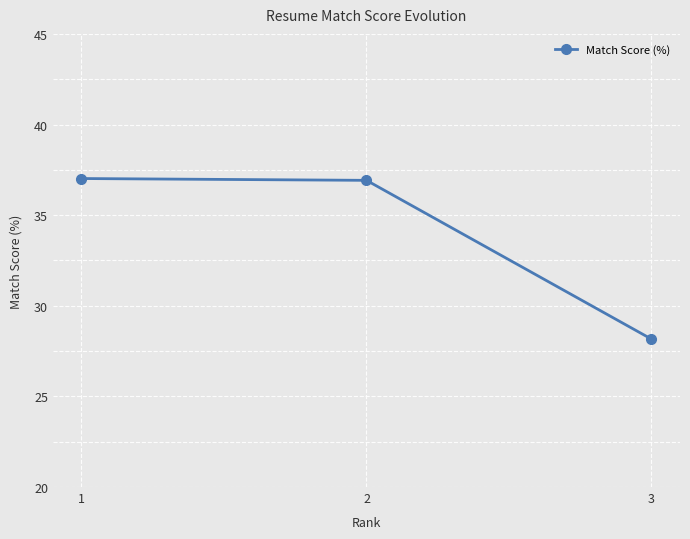

Between 1 and 3, which is larger?

1